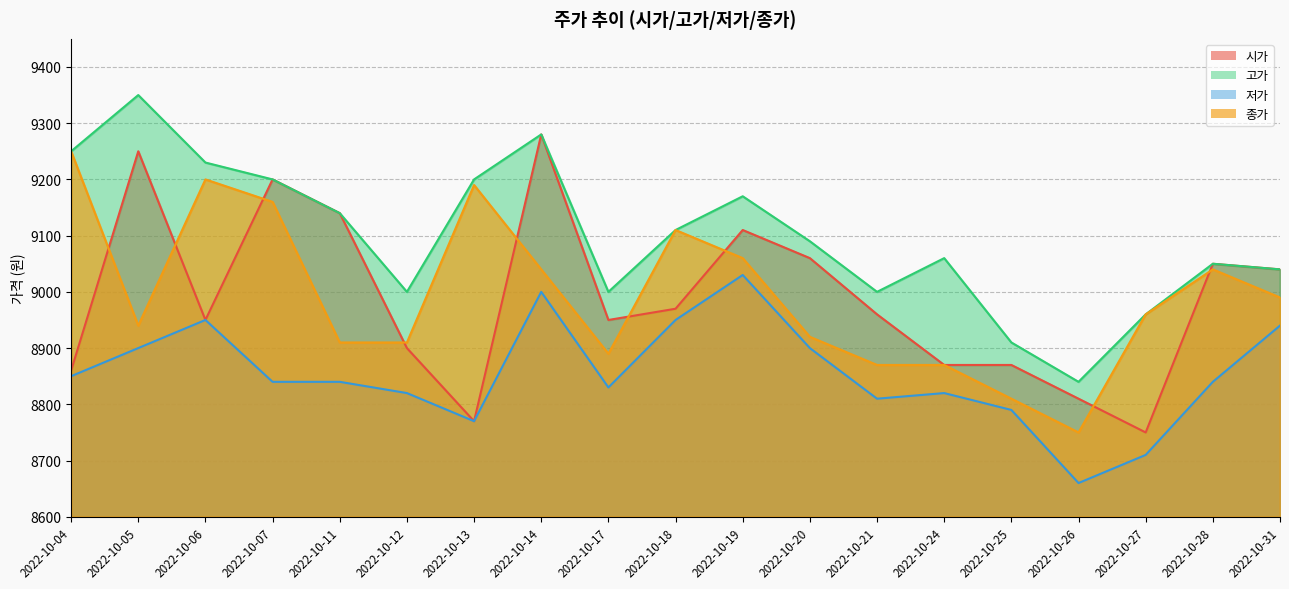

At which label does 저가 first exceed 8840?

2022-10-04